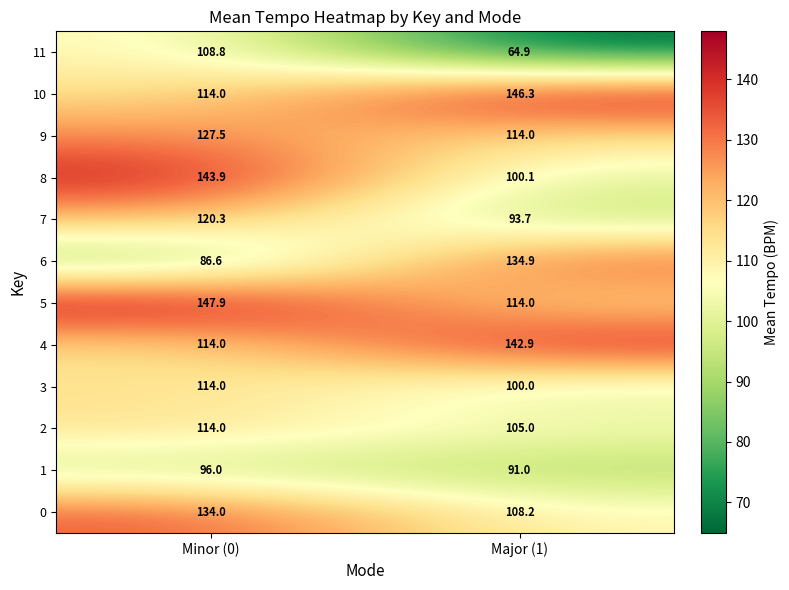

Which series has the widest spread of values?

6